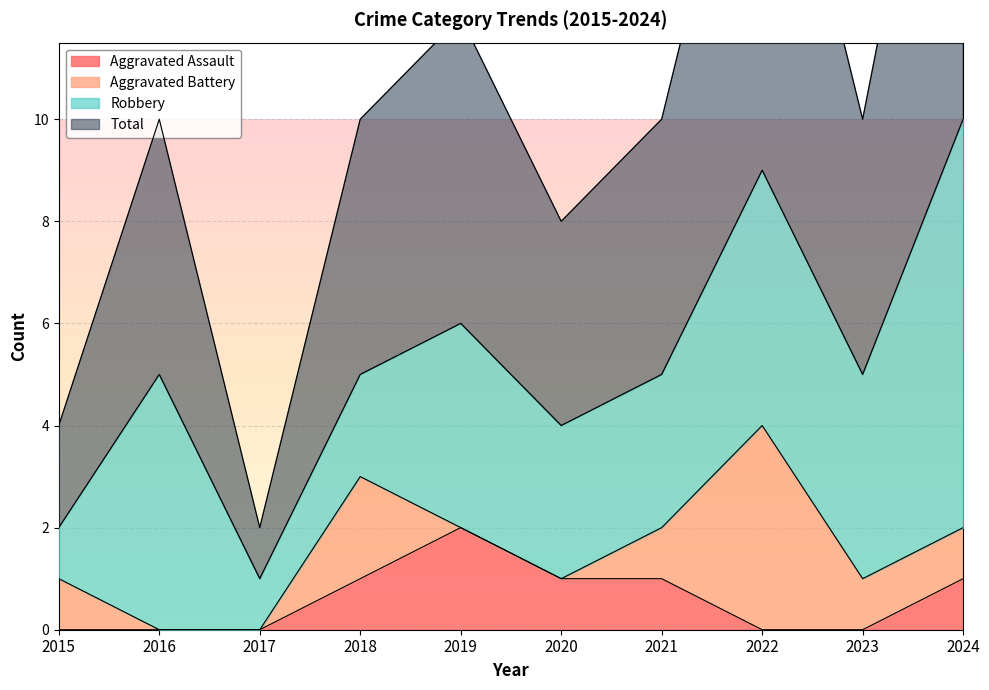

At which label does Aggravated Assault reach its peak?

2019